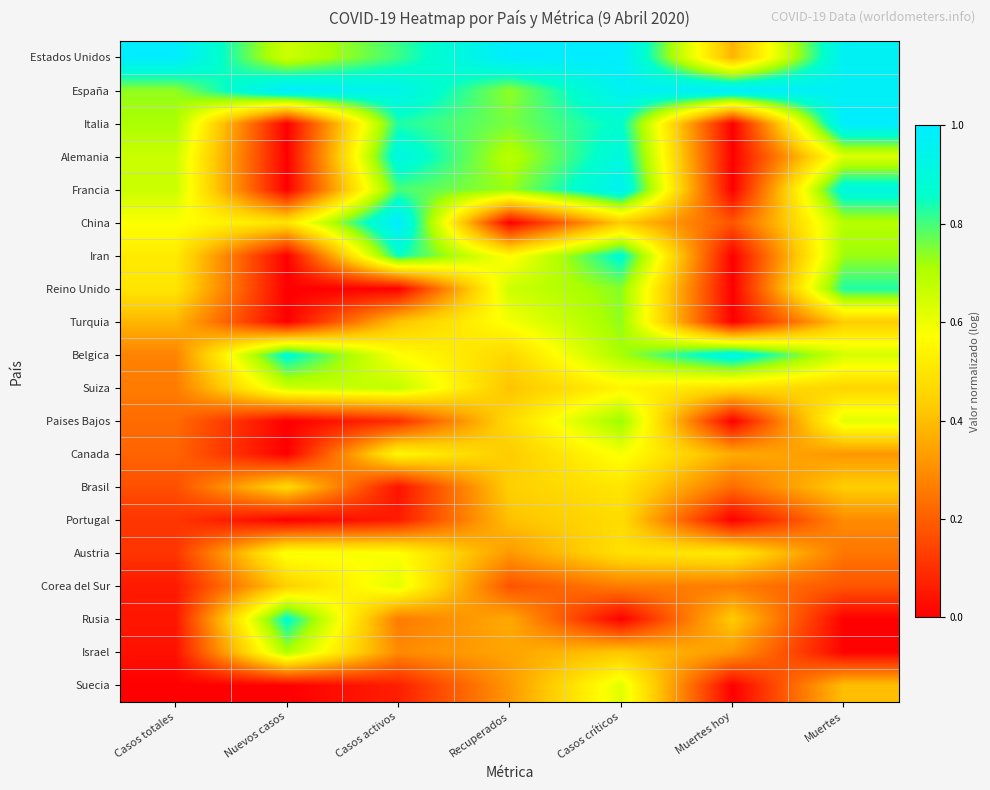

Reading left to right, what are all the values shown in this chart?

Estados Unidos: Casos totales=1.0	Nuevos casos=0.7	Casos activos=0.8	Recuperados=1.0	Casos críticos=1.0	Muertes hoy=0.4	Muertes=1.0
España: Casos totales=0.7	Nuevos casos=1.0	Casos activos=0.9	Recuperados=0.7	Casos críticos=1.0	Muertes hoy=1.0	Muertes=1.0
Italia: Casos totales=0.7	Nuevos casos=0.0	Casos activos=0.8	Recuperados=0.8	Casos críticos=0.9	Muertes hoy=0.0	Muertes=1.0
Alemania: Casos totales=0.7	Nuevos casos=0.0	Casos activos=0.9	Recuperados=0.7	Casos críticos=0.9	Muertes hoy=0.0	Muertes=0.6
Francia: Casos totales=0.7	Nuevos casos=0.0	Casos activos=0.8	Recuperados=0.7	Casos críticos=1.0	Muertes hoy=0.0	Muertes=0.9
China: Casos totales=0.6	Nuevos casos=0.5	Casos activos=1.0	Recuperados=0.0	Casos críticos=0.4	Muertes hoy=0.2	Muertes=0.7
Iran: Casos totales=0.5	Nuevos casos=0.0	Casos activos=0.8	Recuperados=0.6	Casos críticos=0.9	Muertes hoy=0.0	Muertes=0.7
Reino Unido: Casos totales=0.5	Nuevos casos=0.0	Casos activos=0.0	Recuperados=0.7	Casos críticos=0.7	Muertes hoy=0.0	Muertes=0.8
Turquia: Casos totales=0.4	Nuevos casos=0.0	Casos activos=0.4	Recuperados=0.6	Casos críticos=0.7	Muertes hoy=0.0	Muertes=0.4
Belgica: Casos totales=0.3	Nuevos casos=0.9	Casos activos=0.6	Recuperados=0.5	Casos críticos=0.7	Muertes hoy=0.9	Muertes=0.6
Suiza: Casos totales=0.3	Nuevos casos=0.7	Casos activos=0.7	Recuperados=0.4	Casos críticos=0.5	Muertes hoy=0.5	Muertes=0.5
Paises Bajos: Casos totales=0.2	Nuevos casos=0.0	Casos activos=0.1	Recuperados=0.5	Casos críticos=0.7	Muertes hoy=0.0	Muertes=0.6
Canada: Casos totales=0.2	Nuevos casos=0.0	Casos activos=0.6	Recuperados=0.4	Casos críticos=0.6	Muertes hoy=0.4	Muertes=0.3
Brasil: Casos totales=0.2	Nuevos casos=0.5	Casos activos=0.0	Recuperados=0.4	Casos críticos=0.5	Muertes hoy=0.2	Muertes=0.4
Portugal: Casos totales=0.1	Nuevos casos=0.0	Casos activos=0.1	Recuperados=0.4	Casos críticos=0.5	Muertes hoy=0.0	Muertes=0.3
Austria: Casos totales=0.1	Nuevos casos=0.6	Casos activos=0.6	Recuperados=0.3	Casos críticos=0.5	Muertes hoy=0.5	Muertes=0.2
Corea del Sur: Casos totales=0.1	Nuevos casos=0.4	Casos activos=0.6	Recuperados=0.2	Casos críticos=0.3	Muertes hoy=0.3	Muertes=0.2
Rusia: Casos totales=0.0	Nuevos casos=0.9	Casos activos=0.3	Recuperados=0.4	Casos críticos=0.0	Muertes hoy=0.4	Muertes=0.0
Israel: Casos totales=0.0	Nuevos casos=0.7	Casos activos=0.3	Recuperados=0.3	Casos críticos=0.4	Muertes hoy=0.3	Muertes=0.0
Suecia: Casos totales=0.0	Nuevos casos=0.0	Casos activos=0.1	Recuperados=0.3	Casos críticos=0.6	Muertes hoy=0.0	Muertes=0.4